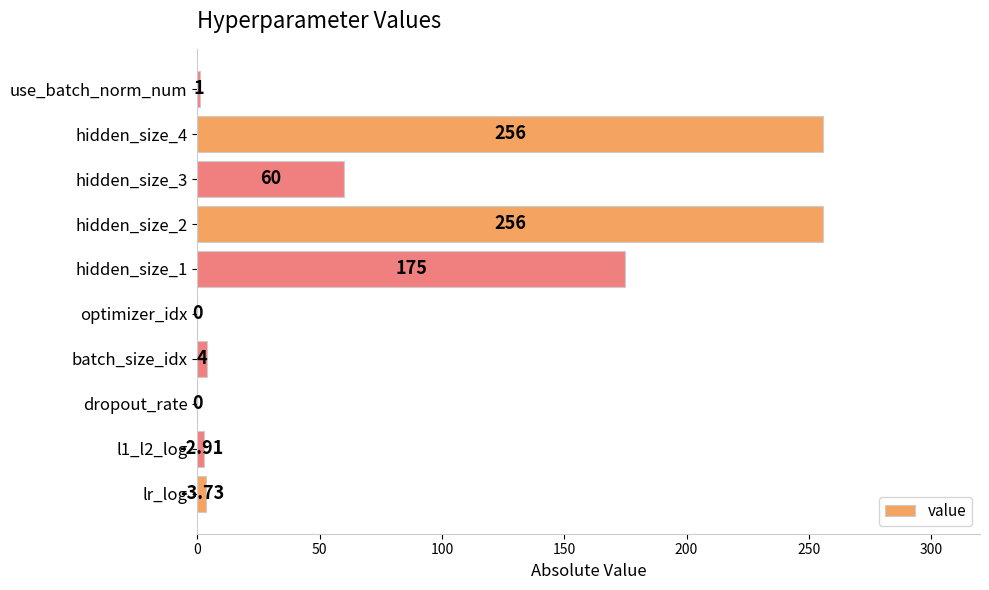

Which has a higher value, hidden_size_1 or hidden_size_4?

hidden_size_4